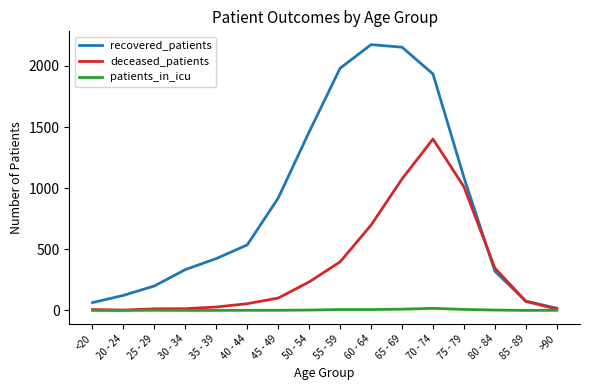

Is it true that recovered_patients equals 1340 at 45 - 49?

False